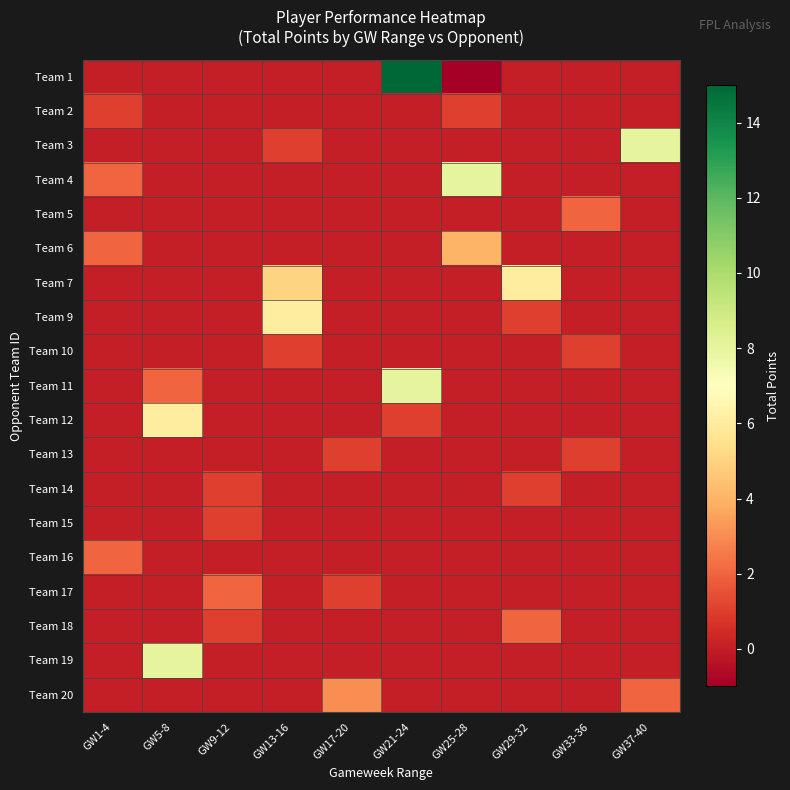

Which series has the largest total across all categories?

Team 1